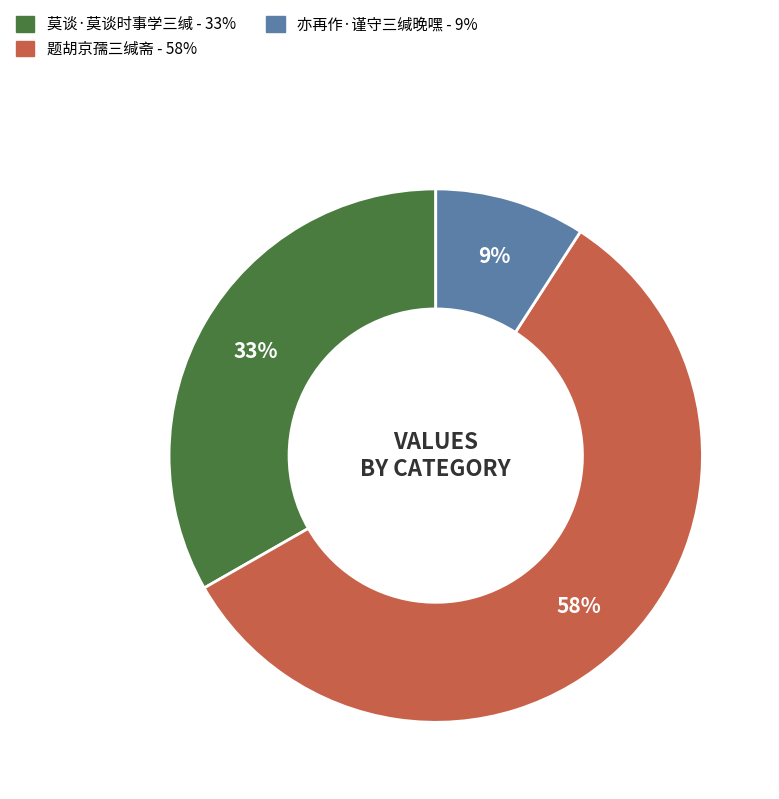

To the nearest percent, what is the average slice percentage?

33%